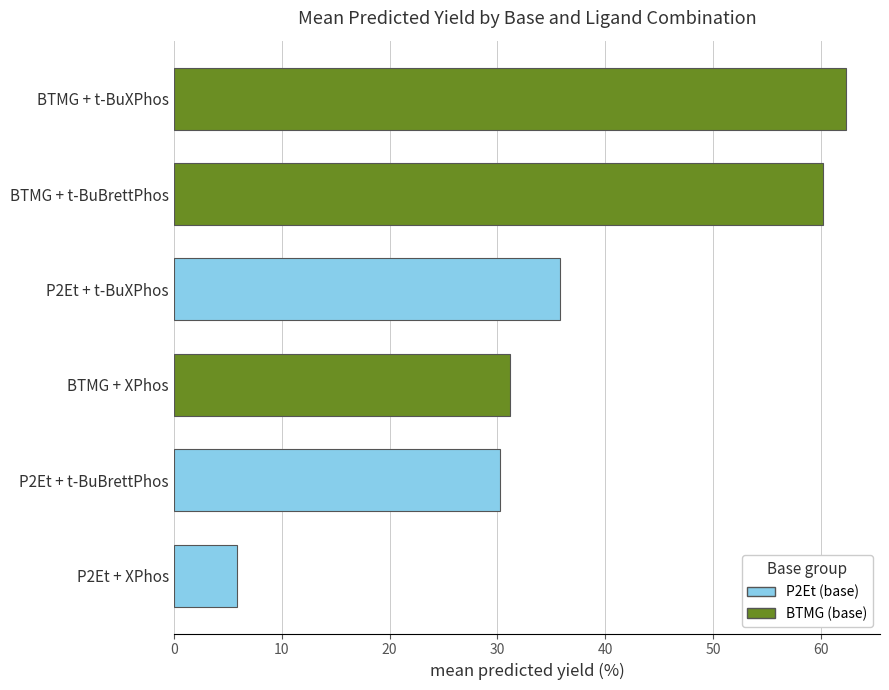

Read the value at P2Et + t-BuXPhos.

35.8